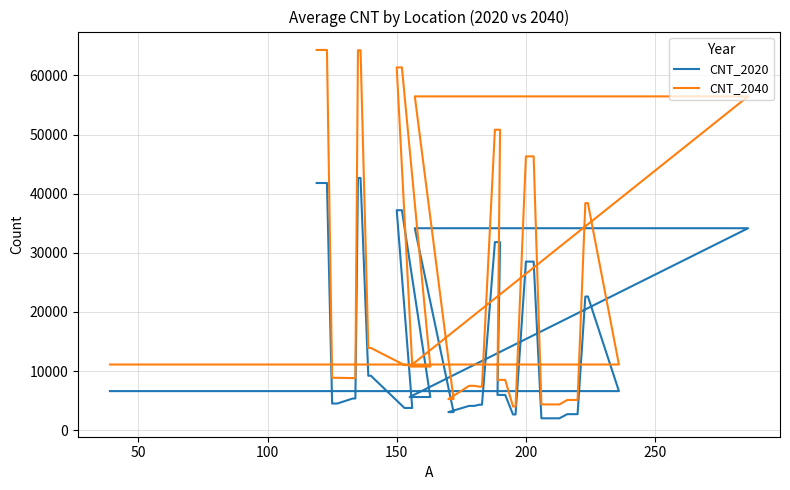

What is the highest value of the CNT_2040 series?

64300